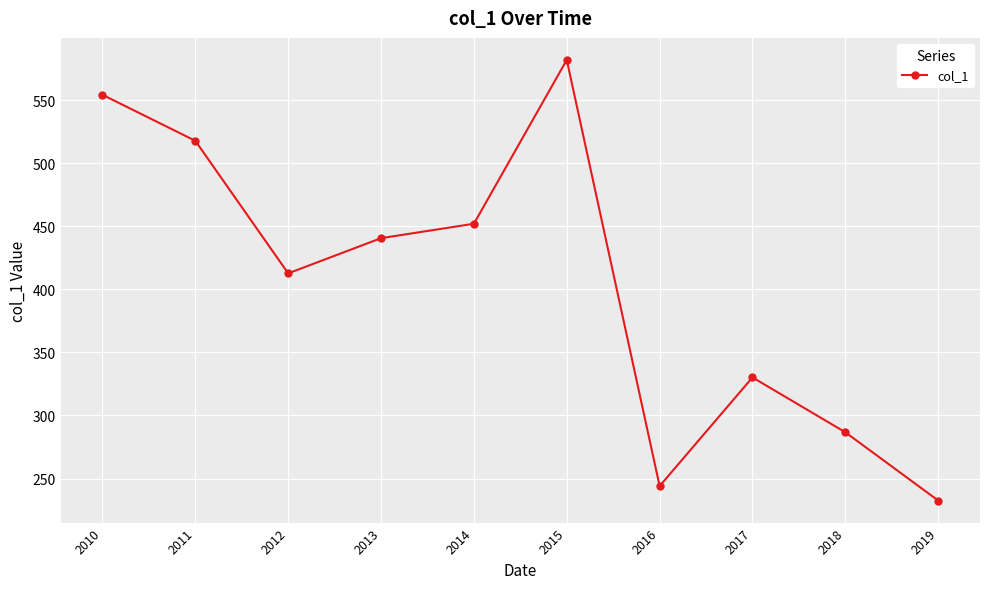

Reading left to right, what are all the values shown in this chart?

554.3	517.8	412.7	440.6	452.0	582.0	244.0	330.2	286.7	232.5